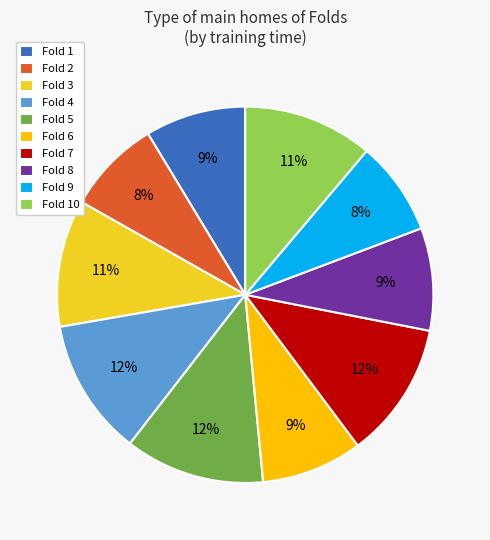

Is the sum of Fold 2 and Fold 7 greater than half?

No